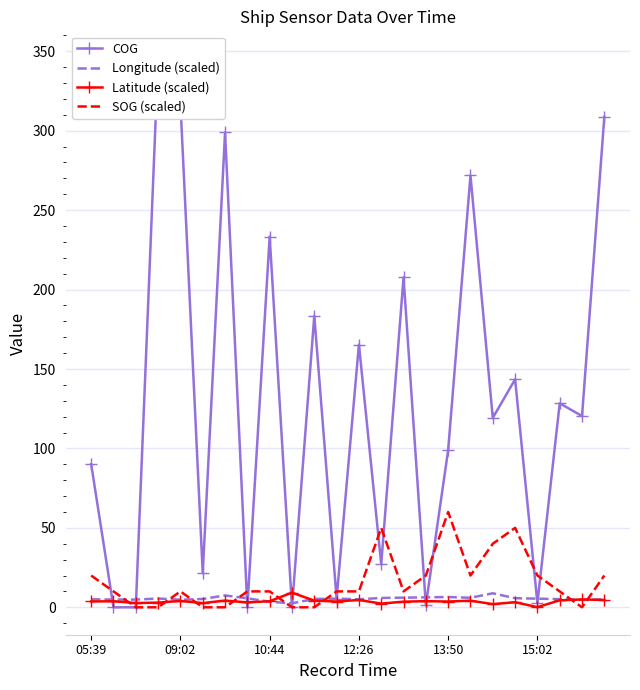

What is the maximum value for Longitude (scaled)?

8.8